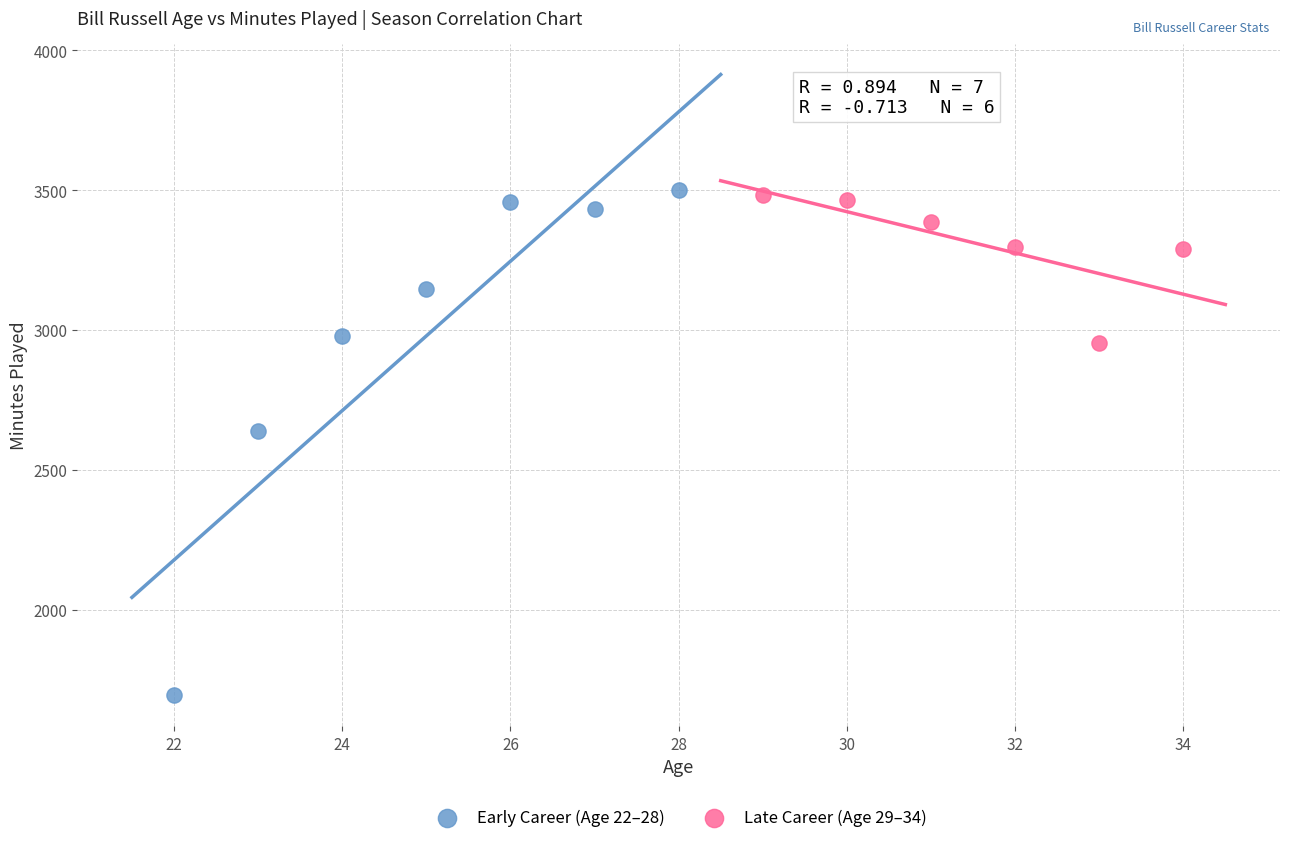

Which series has the widest spread of Y values?

Early Career (Age 22–28)